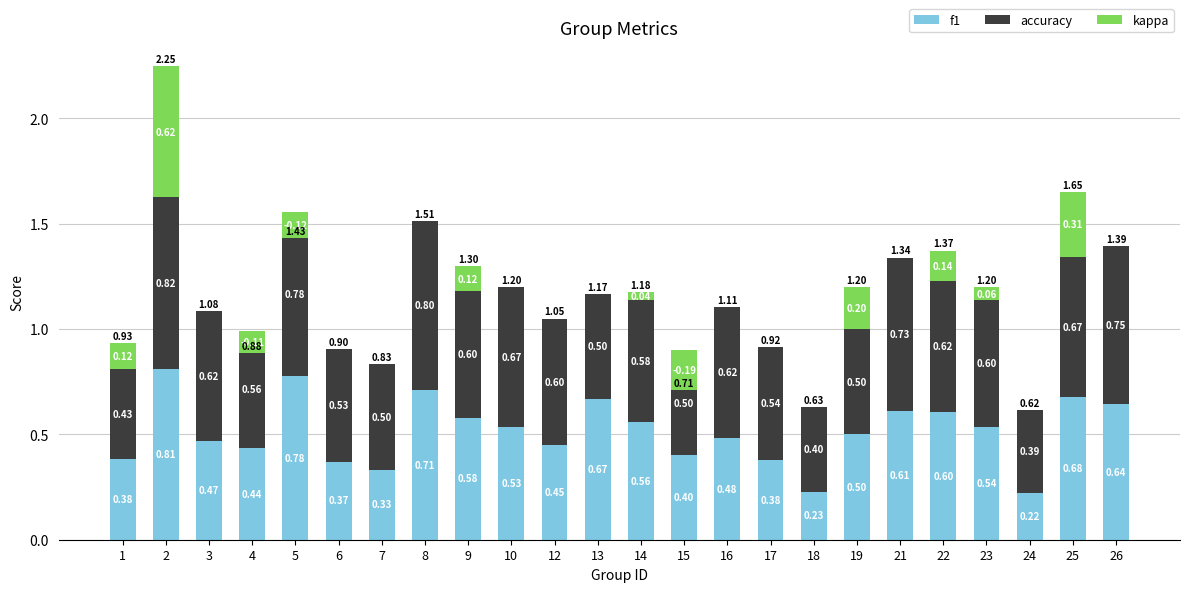

Which series has the widest spread of values?

kappa